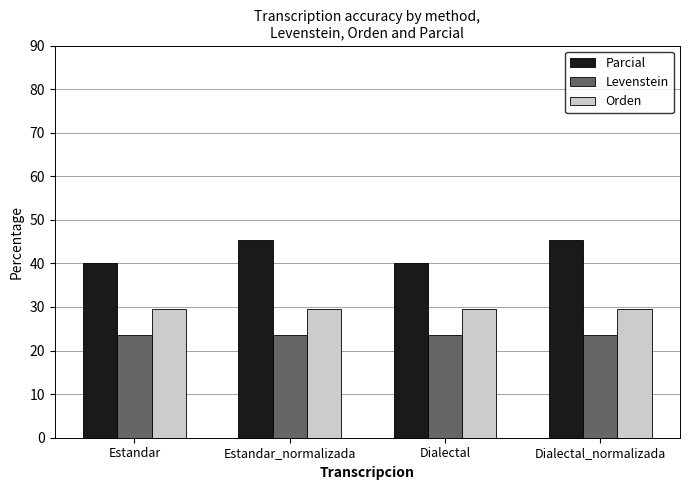

Rank the series at Estandar from lowest to highest value.

Levenstein, Orden, Parcial